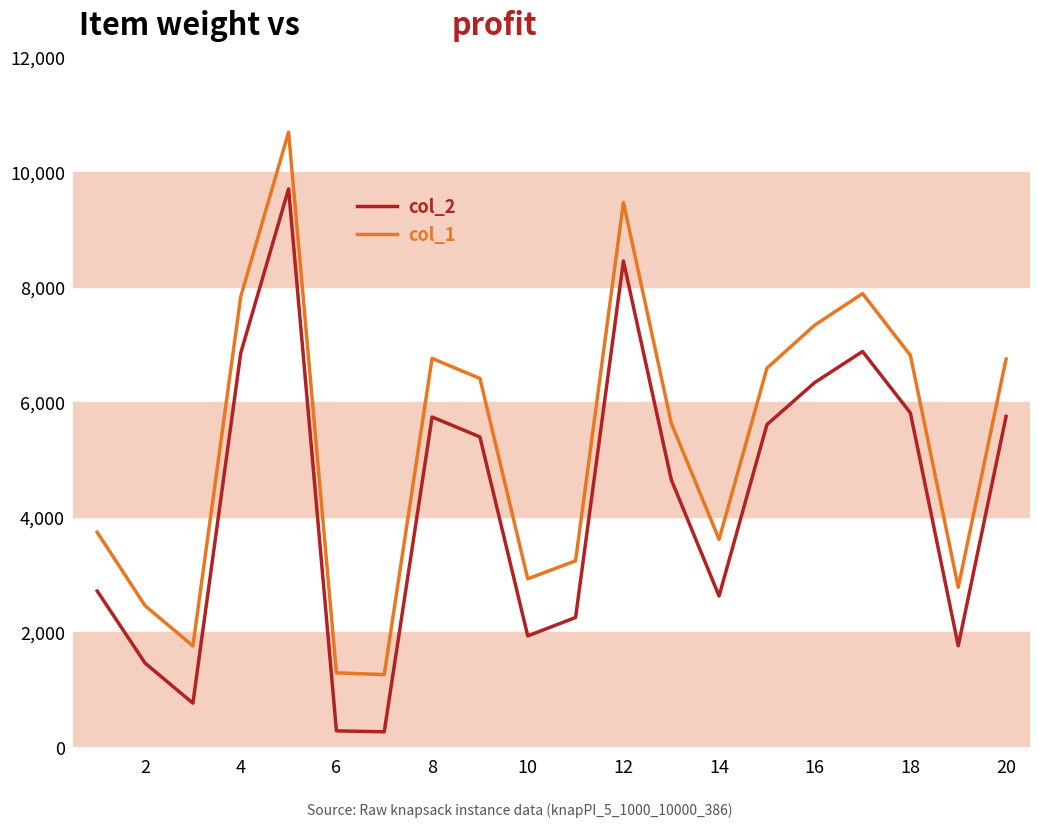

True or false: col_1 and col_2 cross at least once.

False